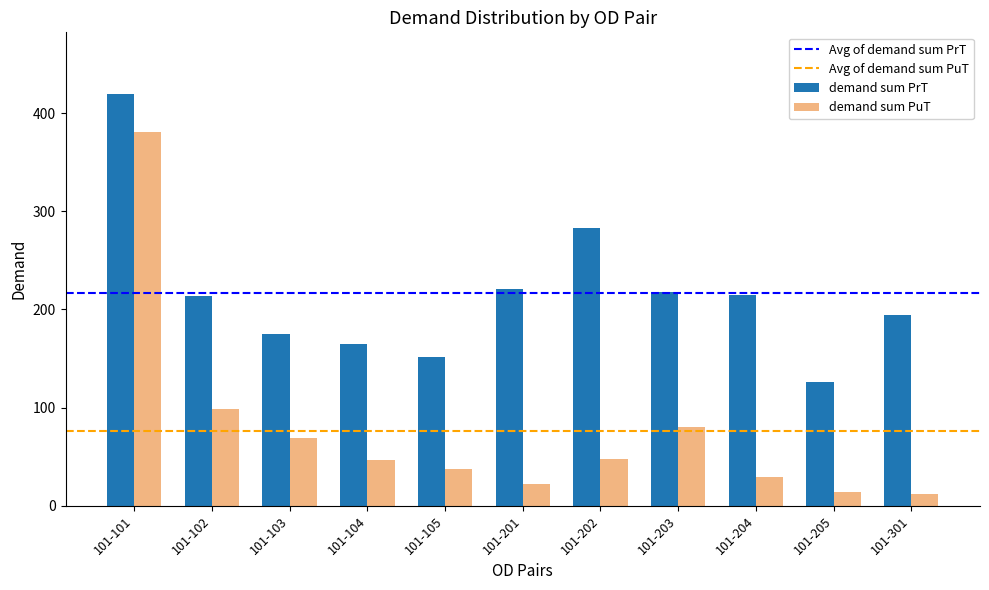

What is the value of the demand sum PrT bar at the 7th from the left?

283.5